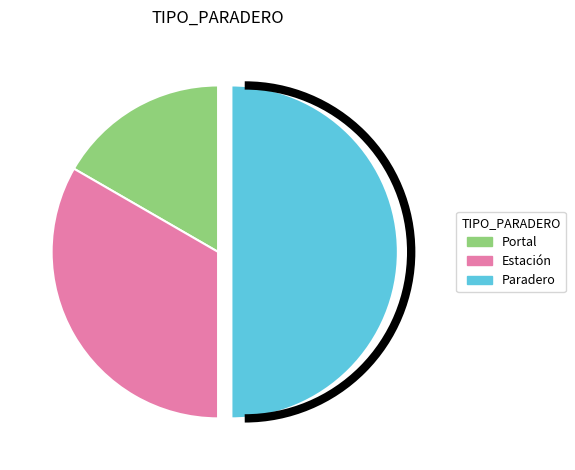

True or false: Estación accounts for 33% of the total.

True